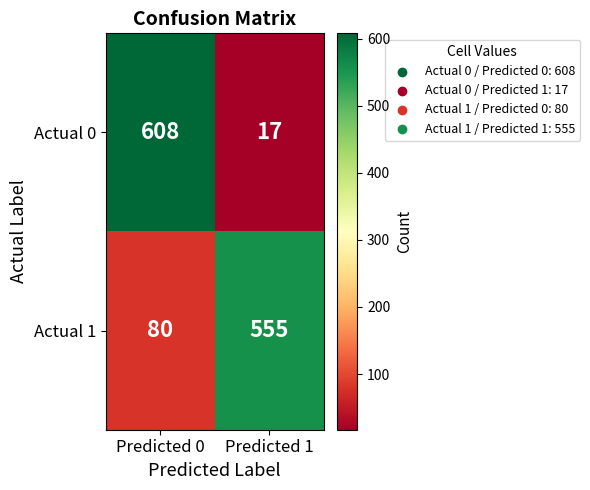

What is the difference between the highest and lowest values at Predicted 1?

538